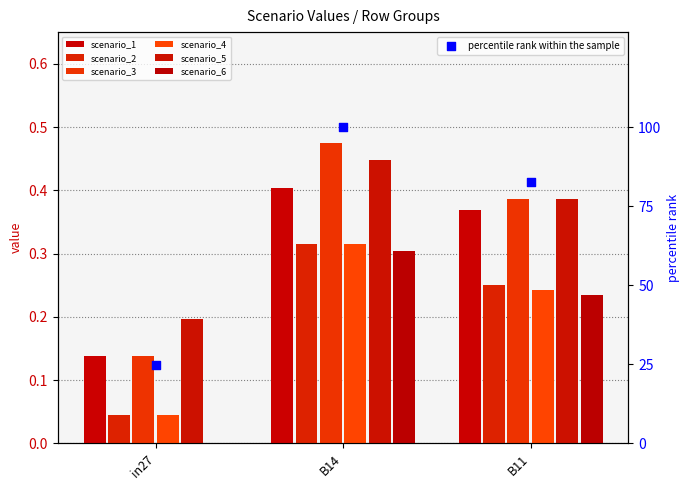

At which category is the sum across all series the highest?

B14